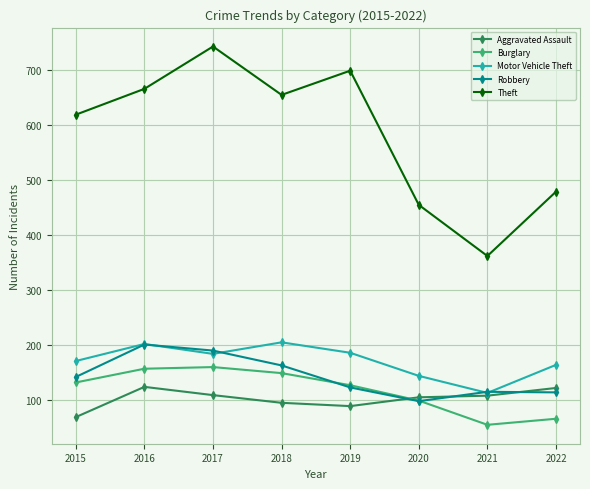

Which series ends up on top after the final intersection of Robbery and Aggravated Assault?

Aggravated Assault